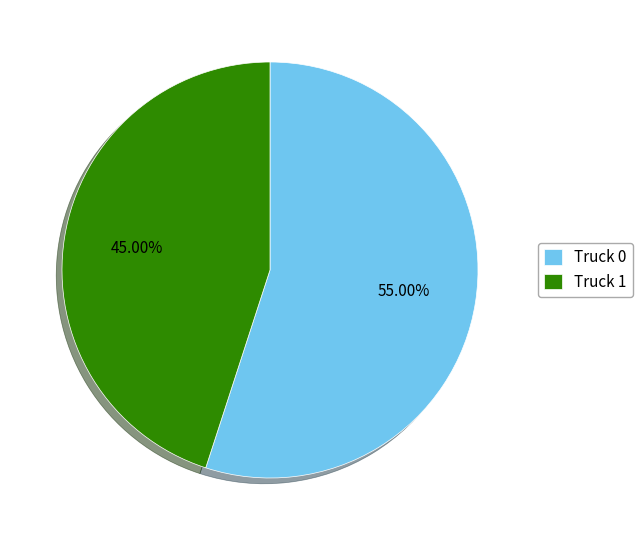

Rank the categories by value from highest to lowest.

Truck 0, Truck 1